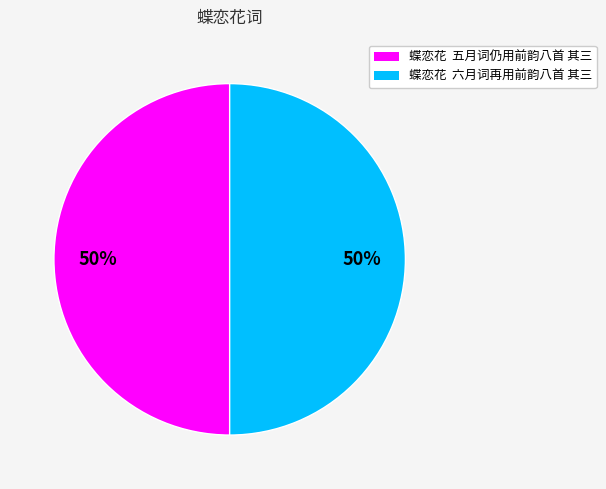

How many slices are in this pie chart?

2